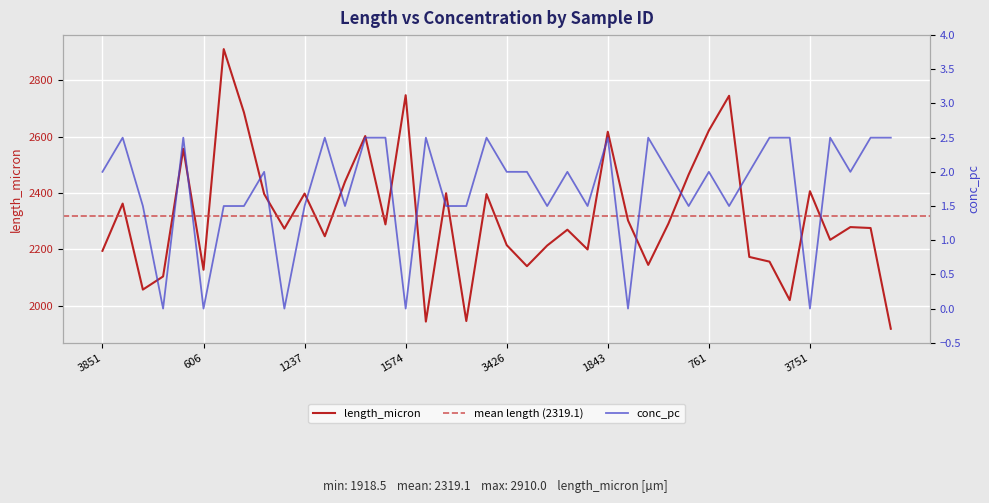

Reading right to left, what are all the values shown in this chart?

length_micron: 1918.5	2275.7	2279.0	2233.8	2406.2	2020.1	2156.5	2173.2	2744.5	2621.5	2465.4	2291.6	2144.9	2302.5	2617.0	2199.6	2269.7	2213.5	2140.4	2215.0	2395.9	1946.0	2399.0	1944.0	2746.5	2288.5	2601.8	2440.0	2246.5	2397.9	2273.5	2396.3	2685.5	2910.0	2127.7	2556.4	2104.0	2057.4	2362.3	2194.8
conc_pc: 2.5	2.5	2.0	2.5	0.0	2.5	2.5	2.0	1.5	2.0	1.5	2.0	2.5	0.0	2.5	1.5	2.0	1.5	2.0	2.0	2.5	1.5	1.5	2.5	0.0	2.5	2.5	1.5	2.5	1.5	0.0	2.0	1.5	1.5	0.0	2.5	0.0	1.5	2.5	2.0